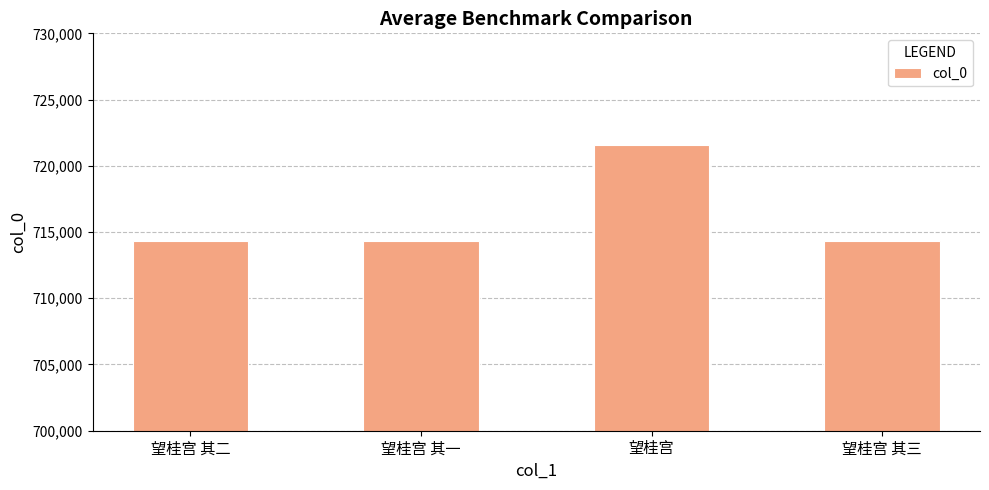

What is the difference between the maximum and minimum values?

7280